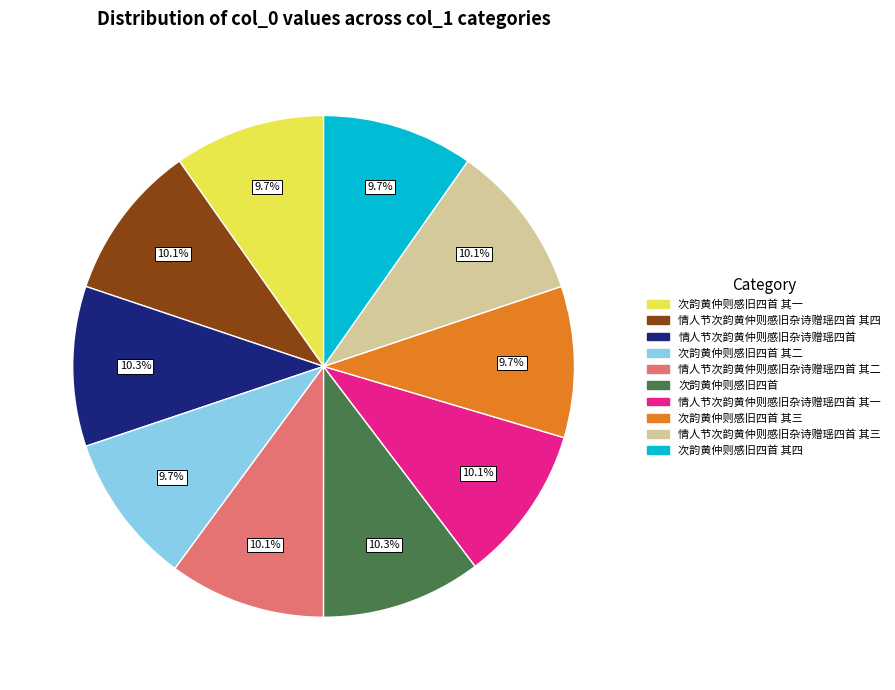

Count the number of slices in the pie.

10